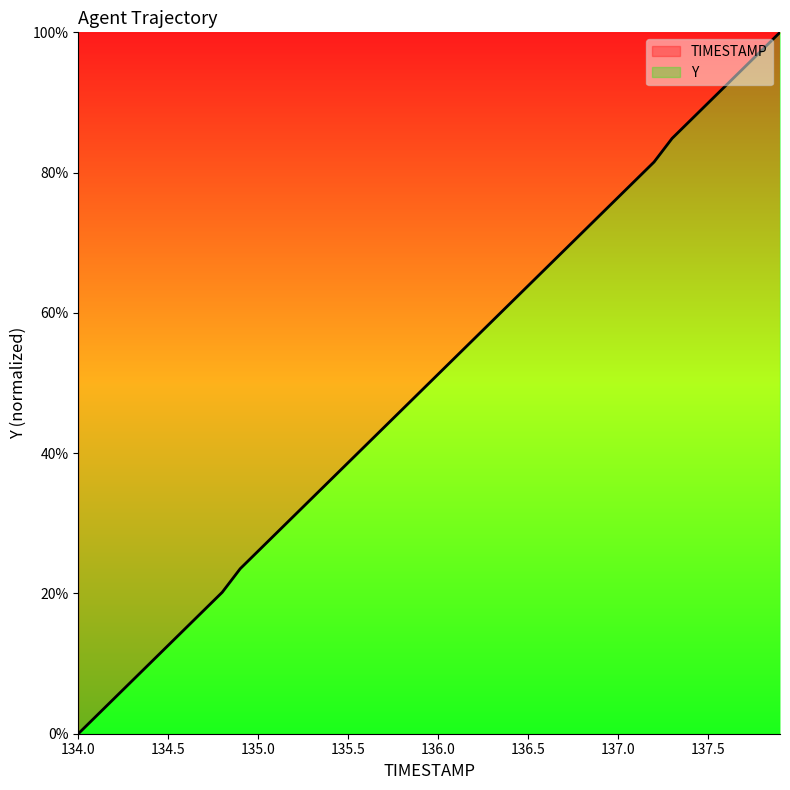

List the labels in order of value, largest first.

137.9, 137.8, 137.7, 137.6, 137.5, 137.4, 137.3, 137.2, 137.1, 137.0, 136.9, 136.8, 136.7, 136.6, 136.5, 136.4, 136.3, 136.2, 136.1, 136.0, 135.9, 135.8, 135.7, 135.6, 135.5, 135.4, 135.3, 135.2, 135.1, 135.0, 134.9, 134.8, 134.7, 134.6, 134.5, 134.4, 134.3, 134.2, 134.1, 134.0